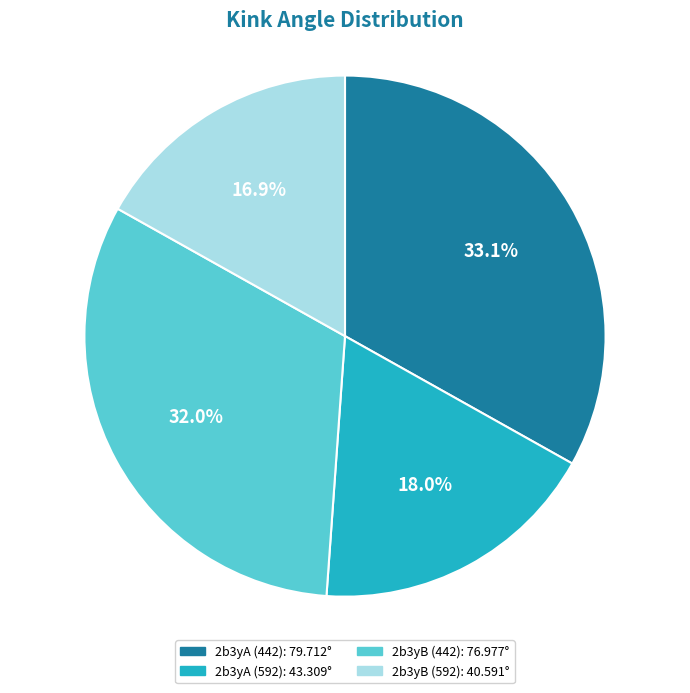

Which category has the biggest portion of the pie?

2b3yA (442)